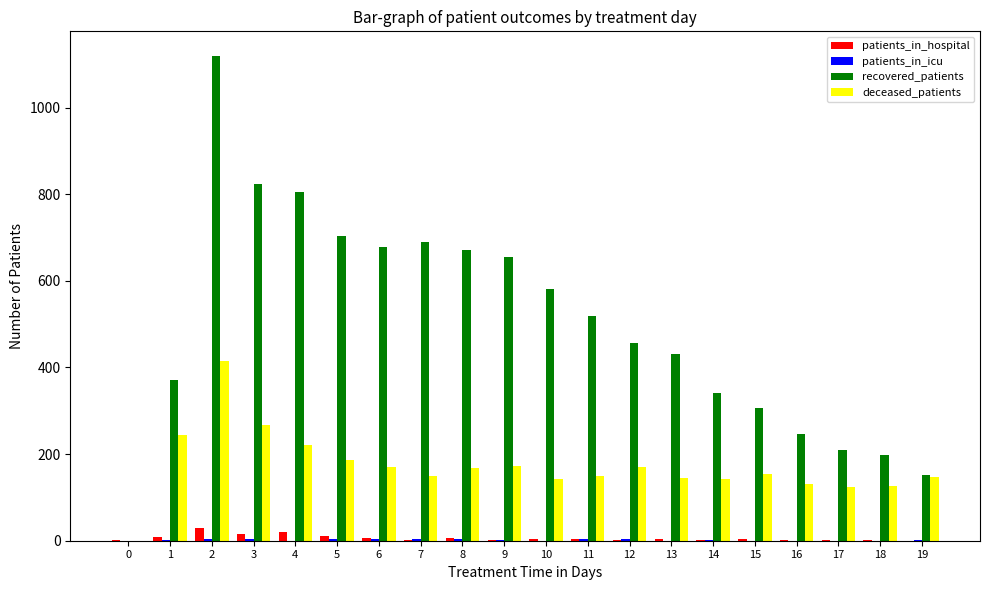

Where is recovered_patients nearest to the value 560?

10